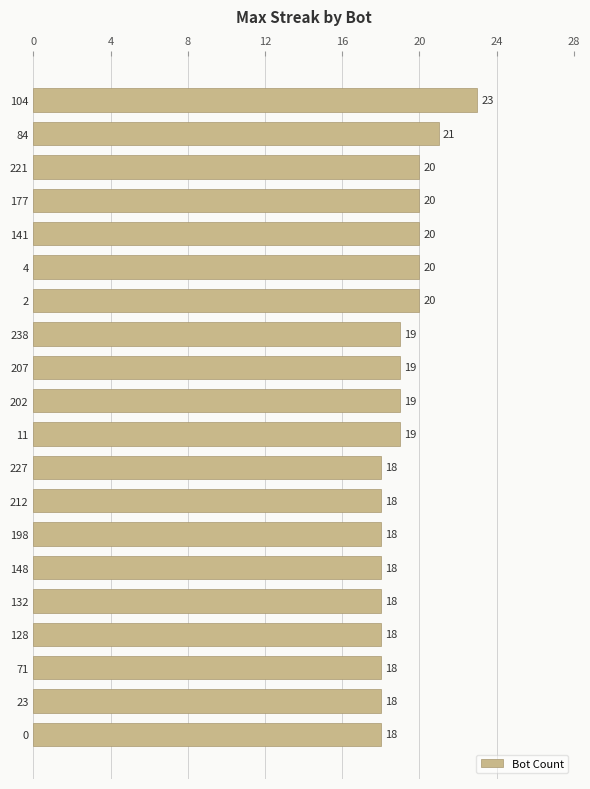

Reading top to bottom, list all the values displayed in this chart.

23	21	20	20	20	20	20	19	19	19	19	18	18	18	18	18	18	18	18	18